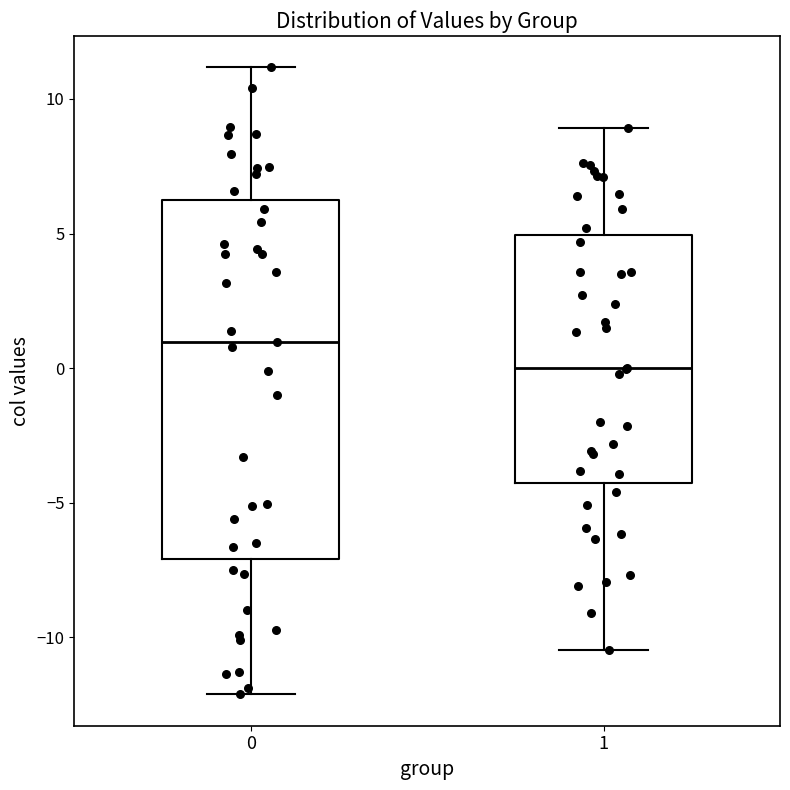

Where does the lower whisker of the box at x = 1 end on the y-axis? The values are not printed on the chart, so give them approximately, as read against the axis.

-10.5